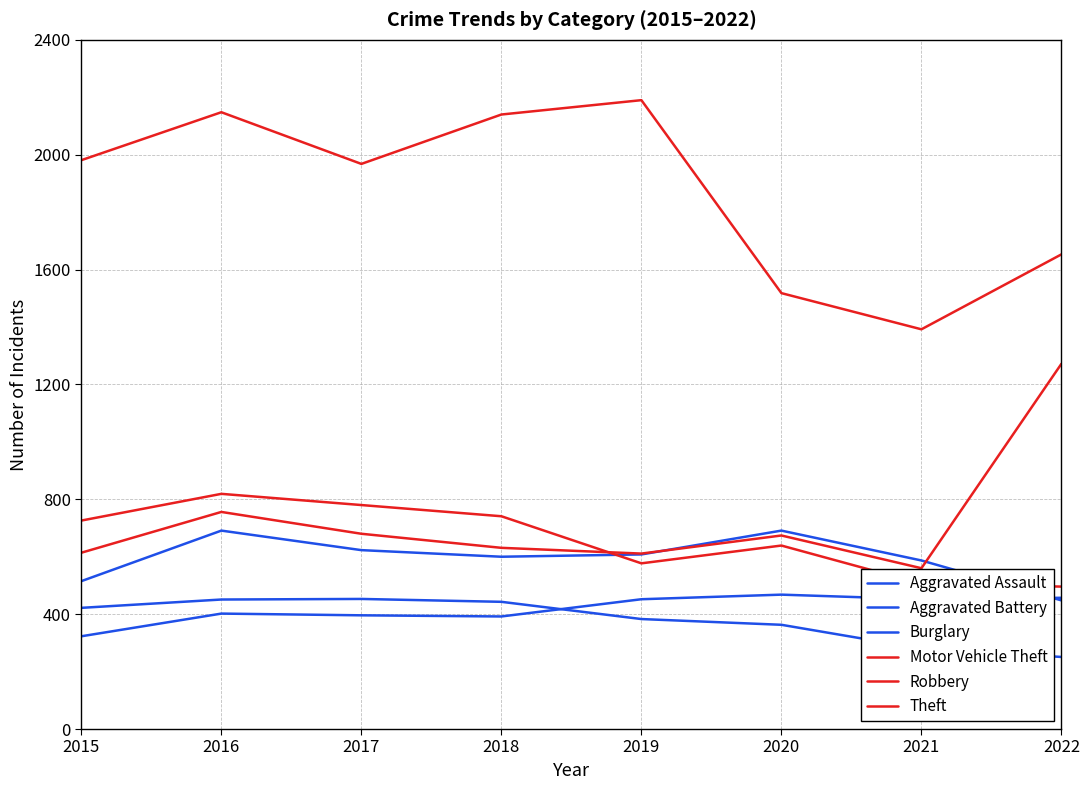

Does the chart display data point markers on the line(s)?

No